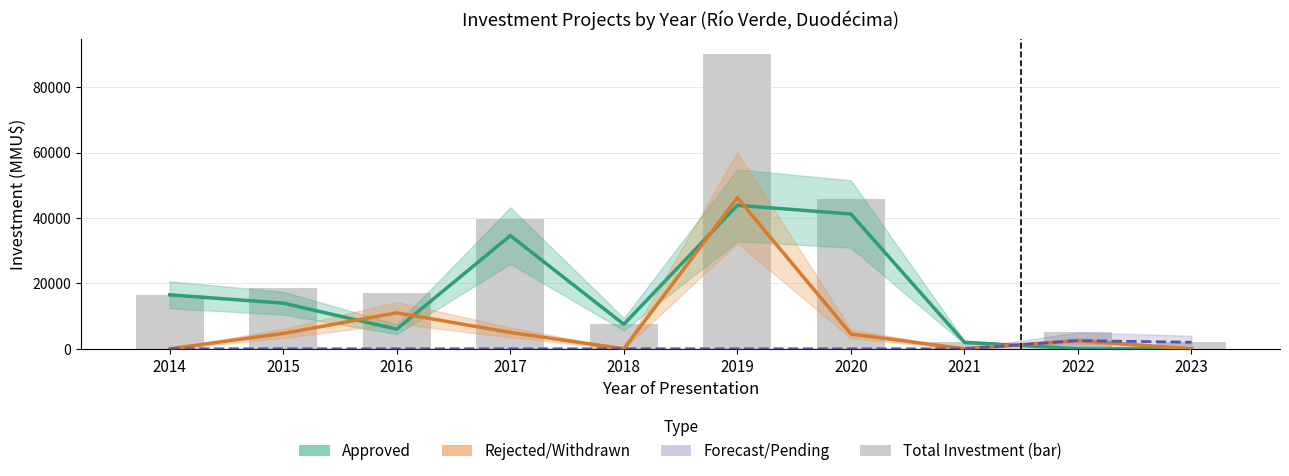

Reading left to right, extract all data points from this chart.

Approved: 2014=16500	2015=13950	2016=6000	2017=34600	2018=7500	2019=43869	2020=41200	2021=2000	2022=0	2023=0
Rejected/Withdrawn: 2014=0	2015=4700	2016=11000	2017=5000	2018=0	2019=46200	2020=4531	2021=0	2022=2500	2023=0
Forecast/Pending: 2014=0	2015=0	2016=0	2017=0	2018=0	2019=0	2020=0	2021=0	2022=2500	2023=2000
Projects investment: 2014=16500	2015=18650	2016=17000	2017=39600	2018=7500	2019=90069	2020=45731	2021=2000	2022=5000	2023=2000